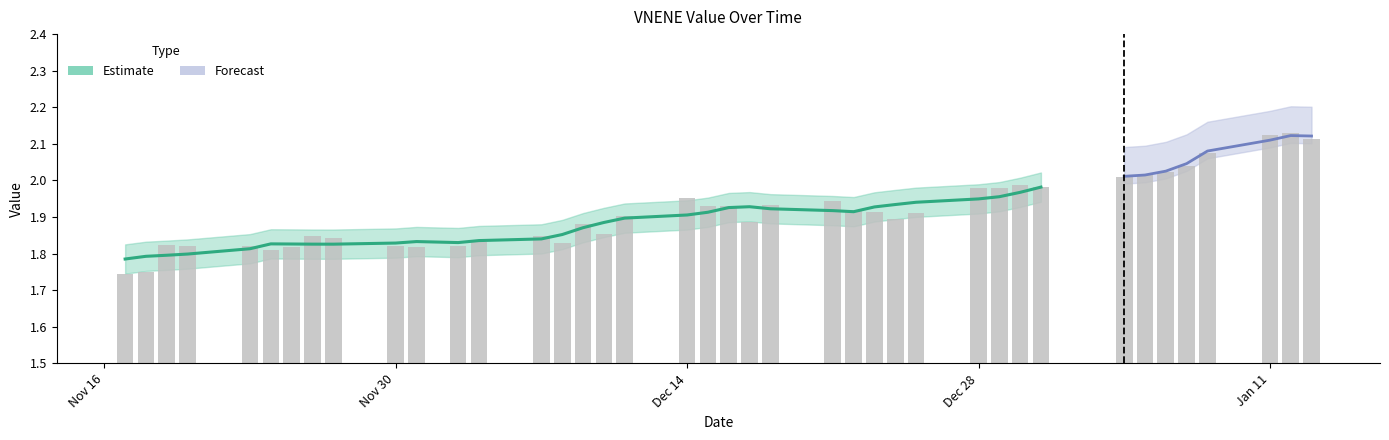

The chart shows a value of 1.9 at 12/10/2020. True or false?

True